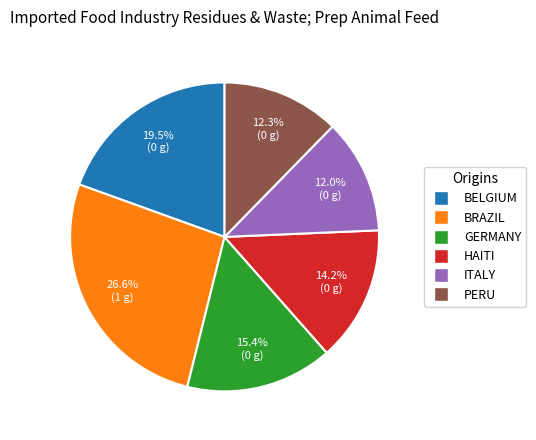

To the nearest percent, what is the average slice percentage?

17%